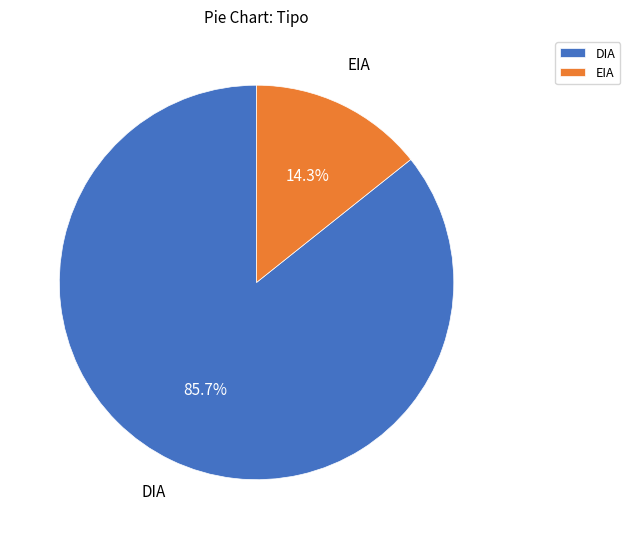

True or false: DIA accounts for 86% of the total.

True